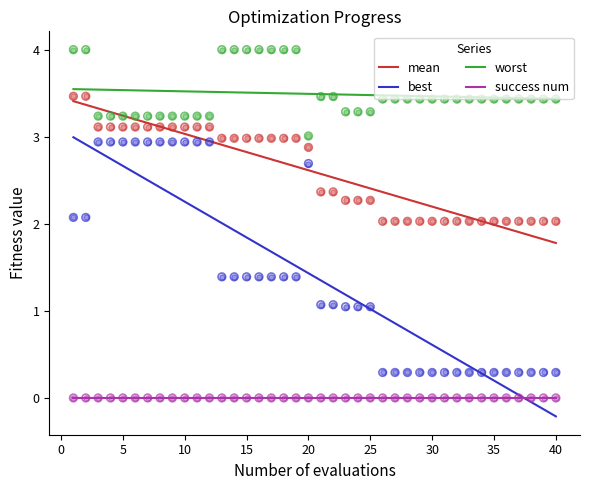

Which series contains the lowest Y value?

best